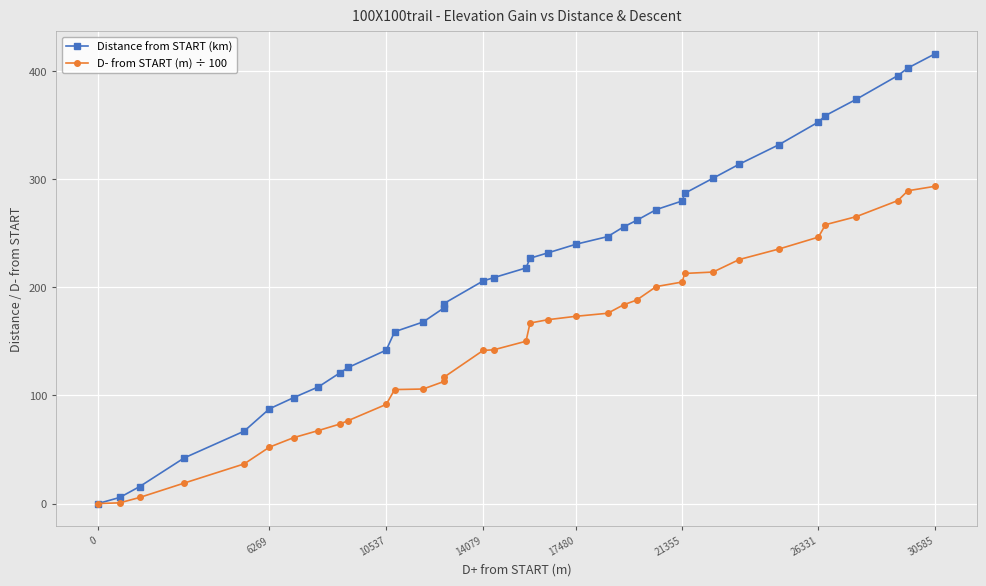

How many values in the D- from START (m) ÷ 100 series exceed 167?

18